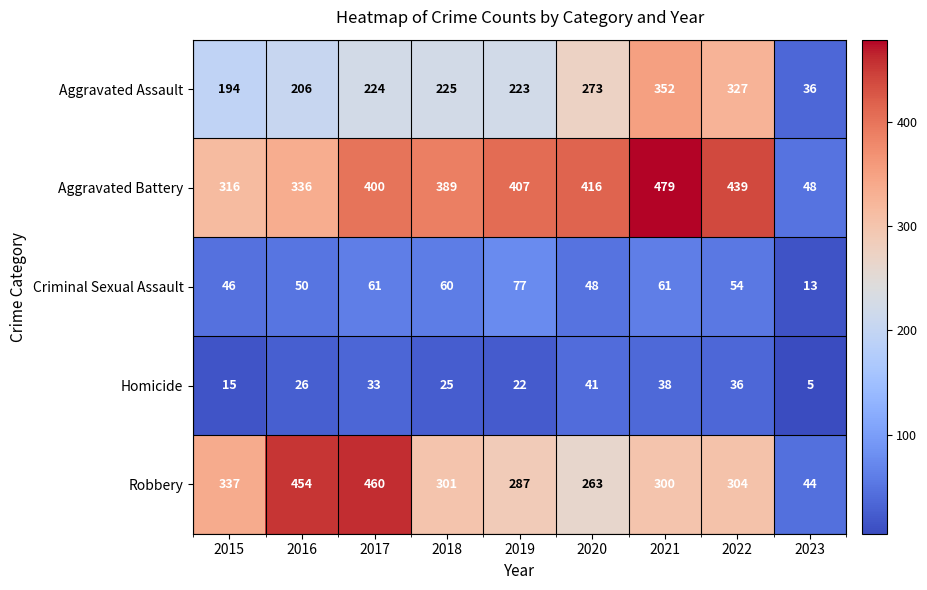

Which series has the largest range (max minus min)?

Aggravated Battery